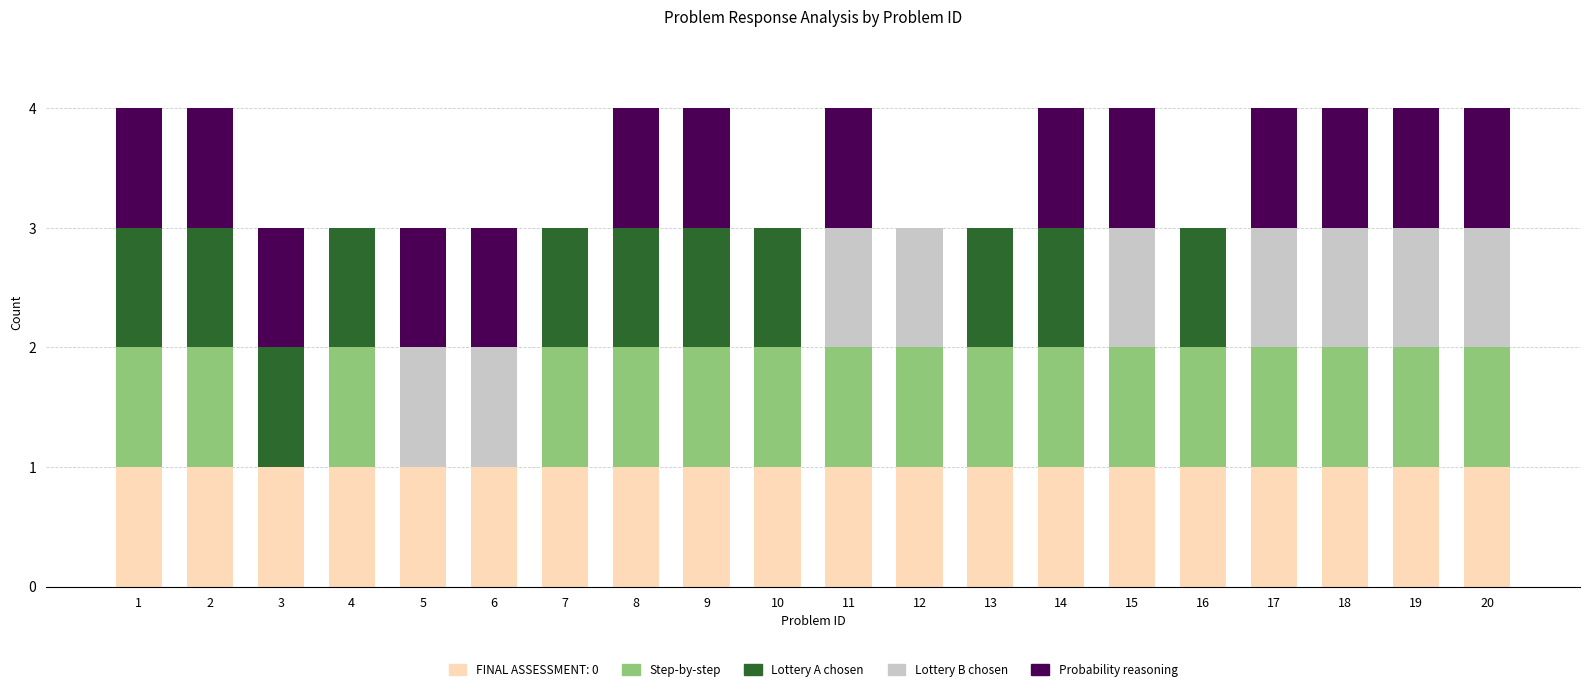

What is the total value across all series at 4?

3